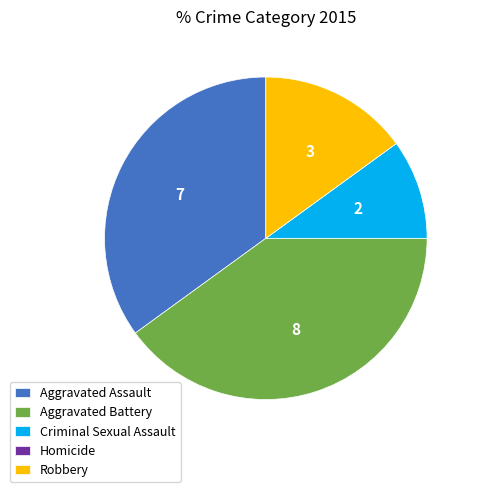

Which has a higher value, Aggravated Assault or Criminal Sexual Assault?

Aggravated Assault